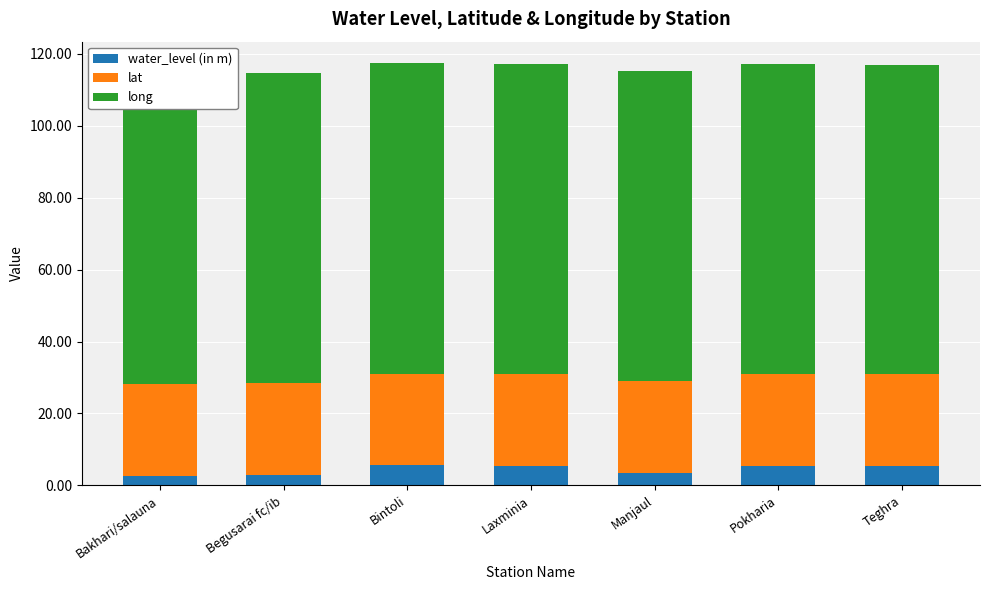

What is the sum of the water_level (in m) values at Laxminia and Teghra?

10.7